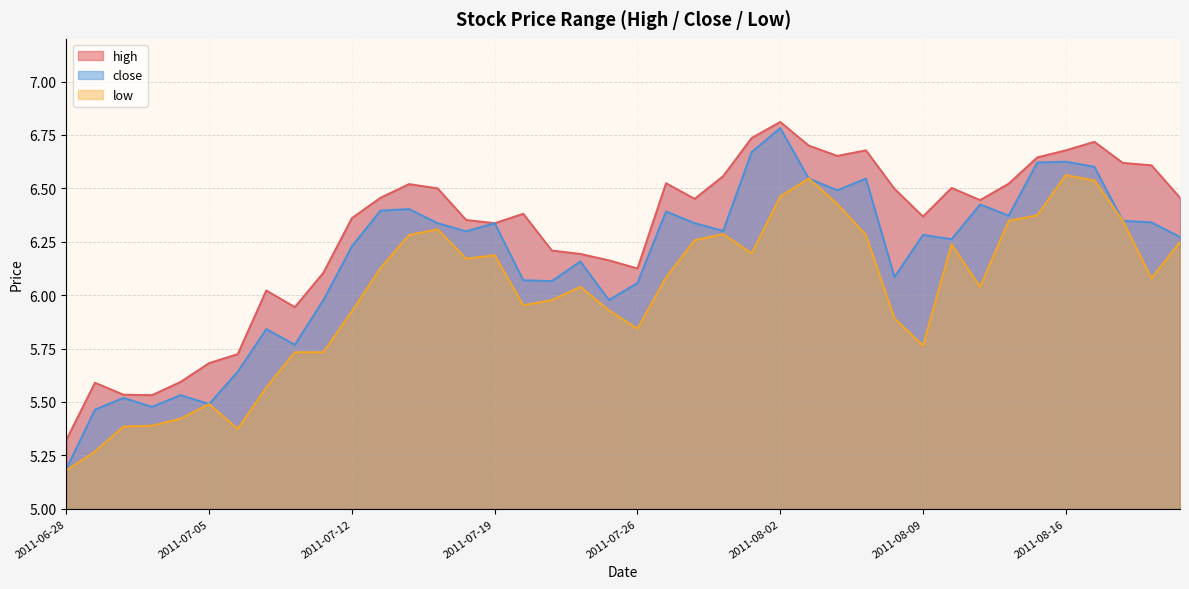

List the labels in order of low value, smallest first.

2011-06-28, 2011-06-29, 2011-07-06, 2011-06-30, 2011-07-01, 2011-07-04, 2011-07-05, 2011-07-07, 2011-07-08, 2011-07-11, 2011-08-09, 2011-07-26, 2011-08-08, 2011-07-12, 2011-07-25, 2011-07-20, 2011-07-21, 2011-07-22, 2011-08-11, 2011-08-19, 2011-07-27, 2011-07-13, 2011-07-18, 2011-07-19, 2011-08-01, 2011-08-10, 2011-08-22, 2011-07-28, 2011-07-14, 2011-08-05, 2011-07-29, 2011-07-15, 2011-08-12, 2011-08-18, 2011-08-15, 2011-08-04, 2011-08-02, 2011-08-17, 2011-08-03, 2011-08-16